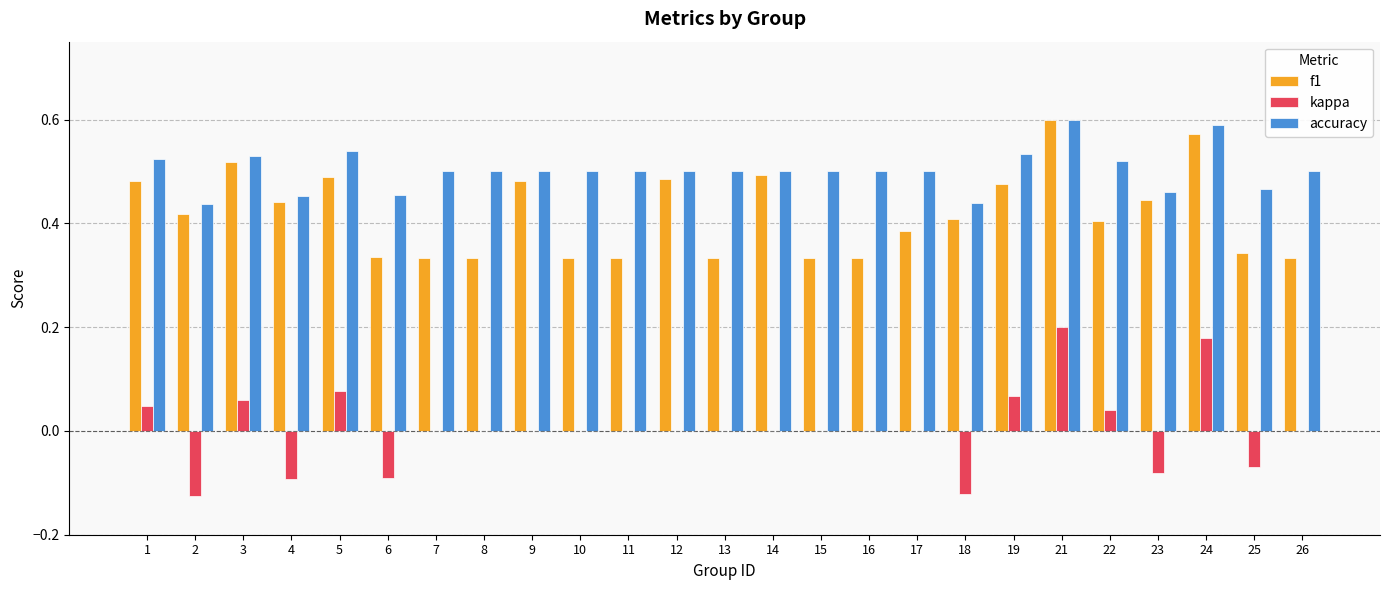

What is the total value across all series at 16?

0.8